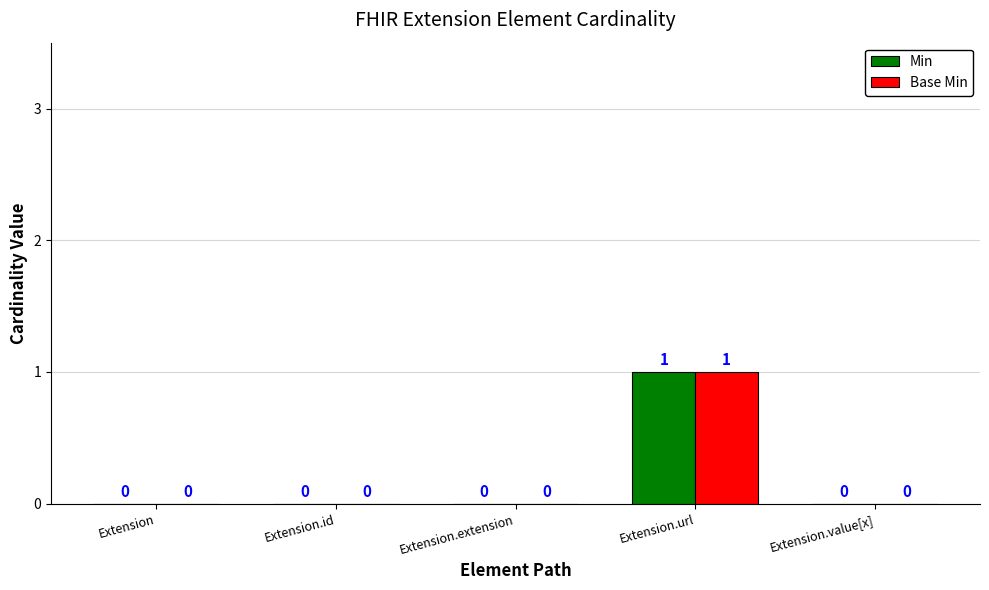

At which label does Base Min reach its peak?

Extension.url